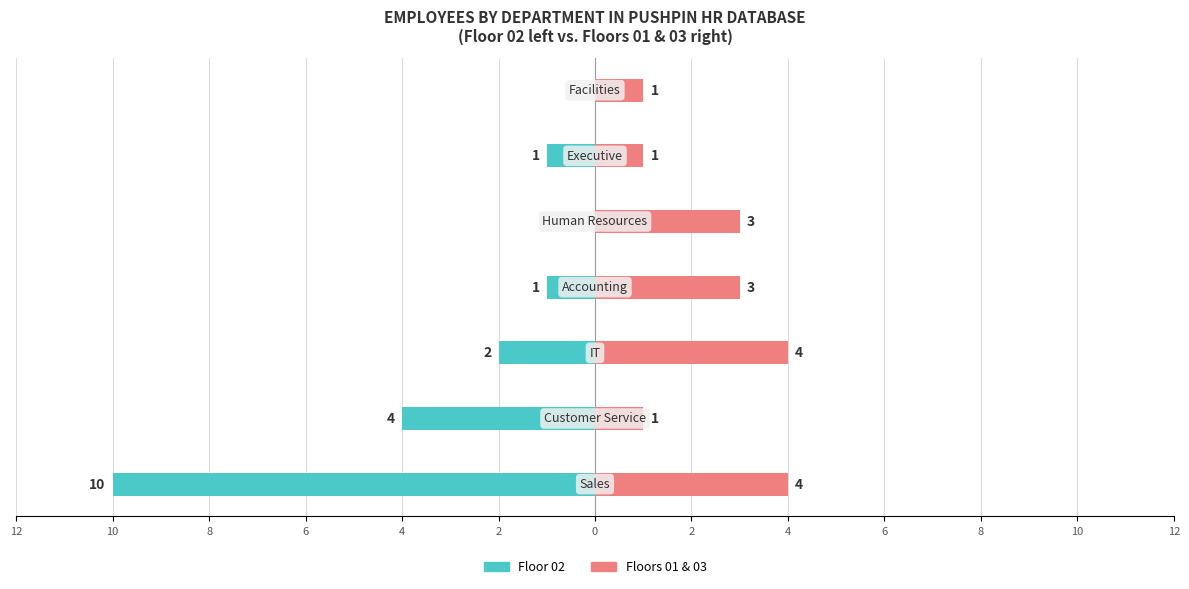

True or false: Floor 01/03 has a value of 3 at 4.

True